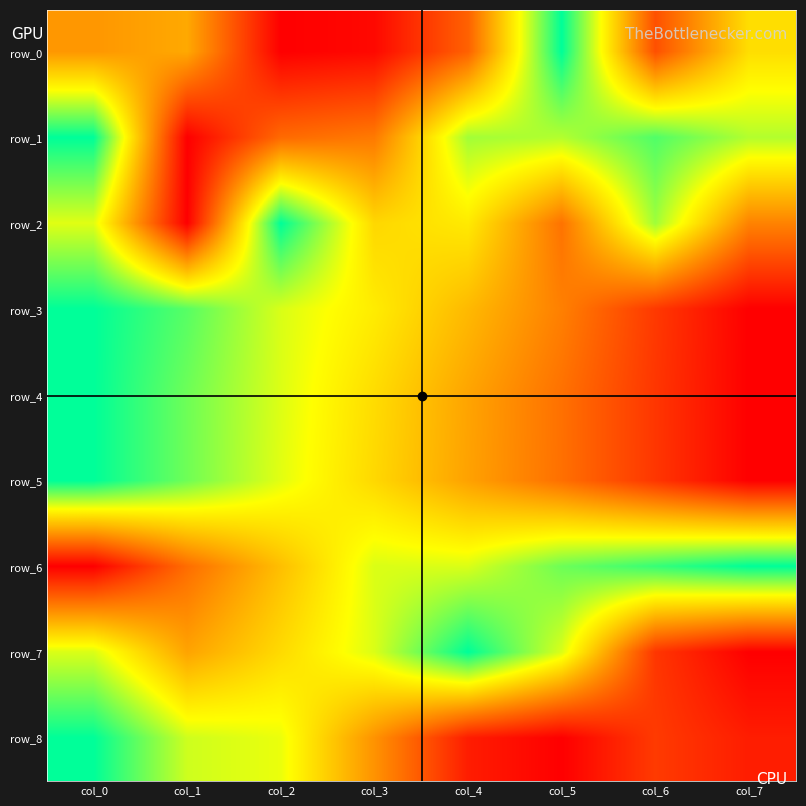

What is the sum of all row_5 values?

4.0